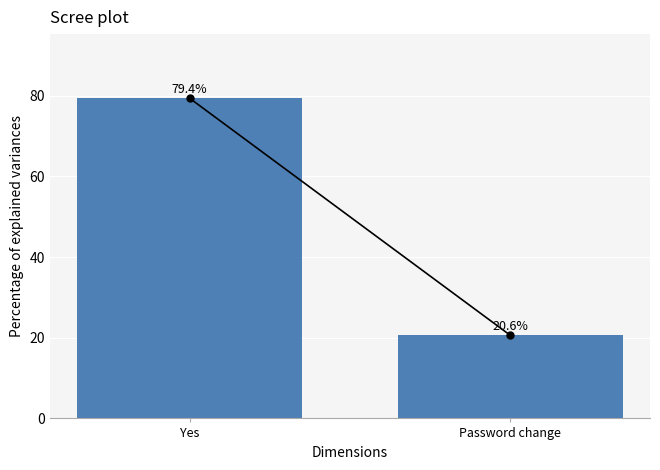

Reading right to left, transcribe all the data shown in this chart.

20.6	79.4